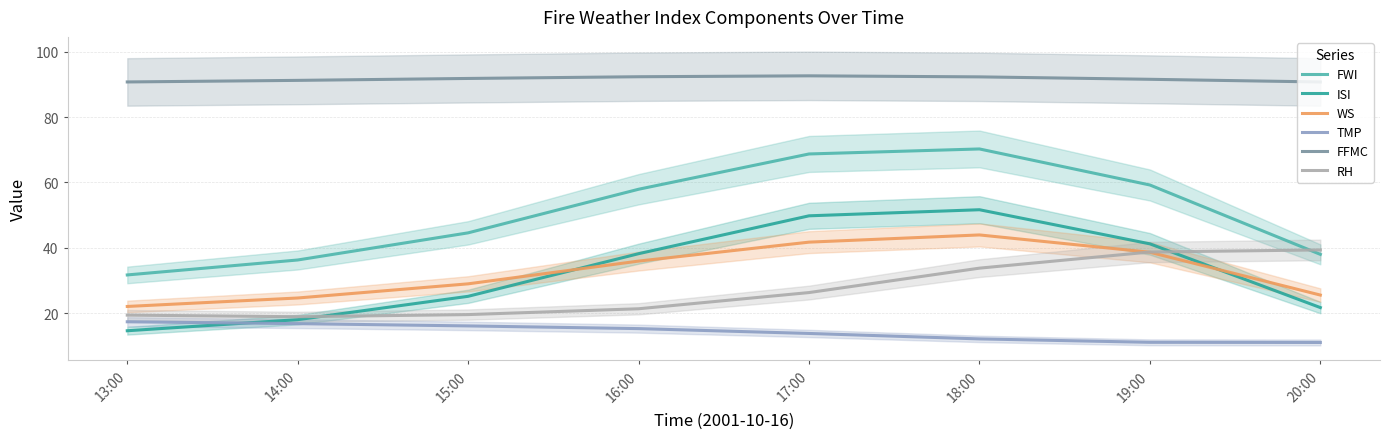

How many lines are shown in the chart?

6